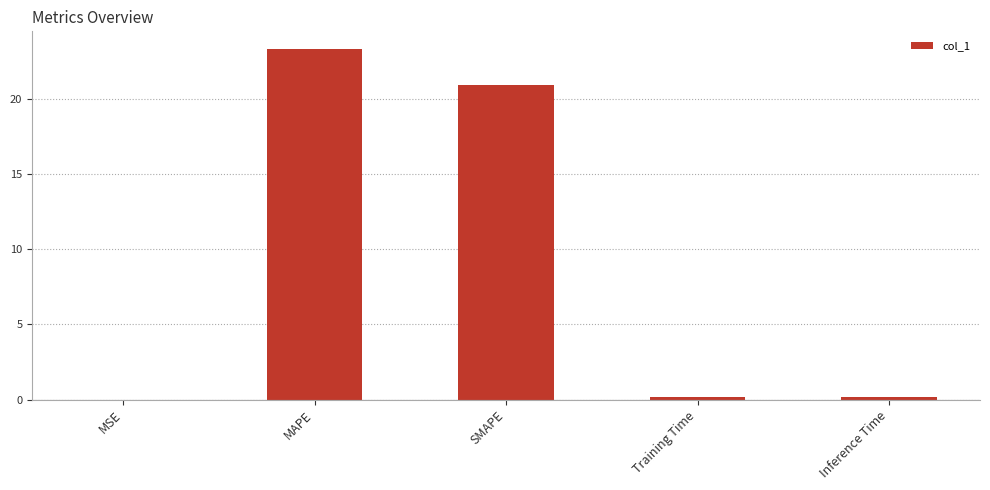

What is the approximate value at SMAPE?

20.9